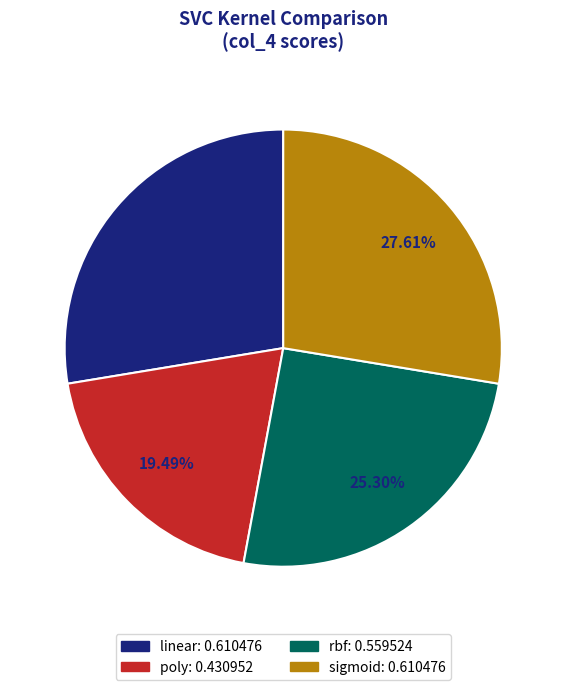

To the nearest percent, what is the combined percentage of sigmoid and rbf?

53%